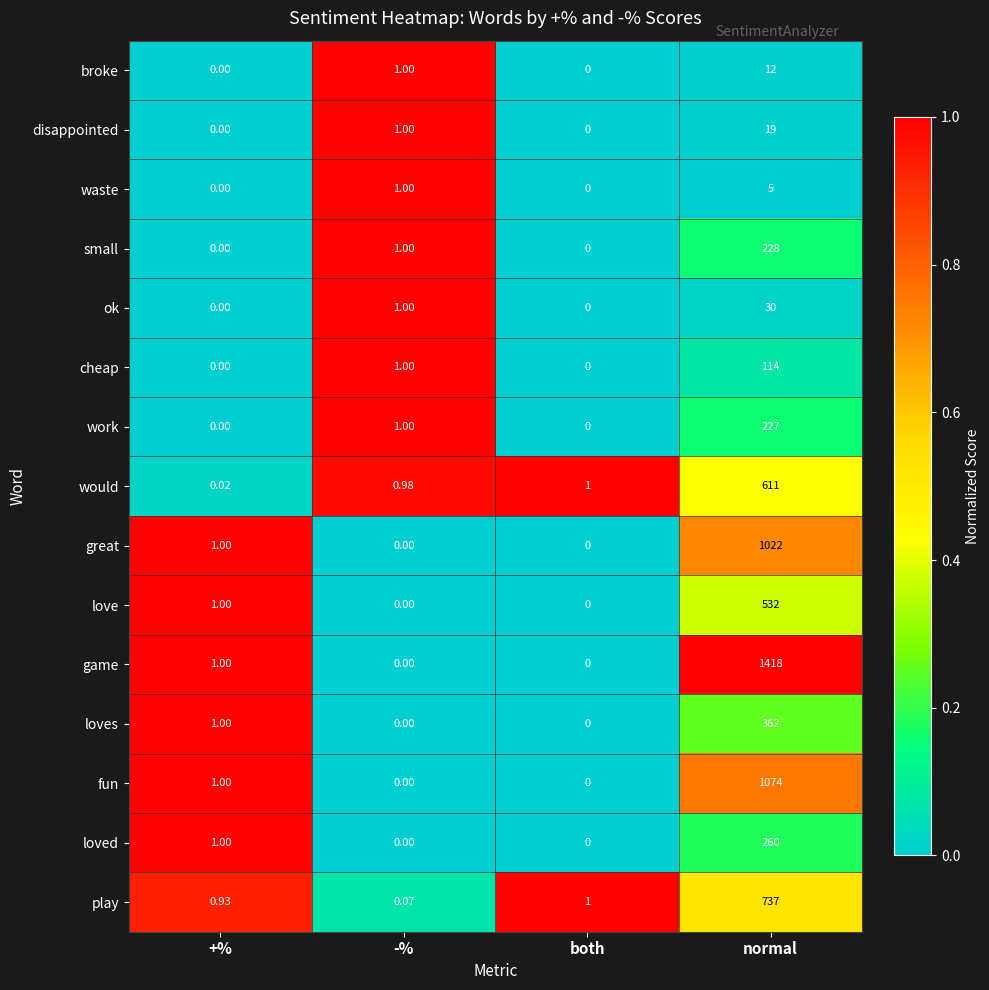

At which category does the chart reach its peak across all series?

normal